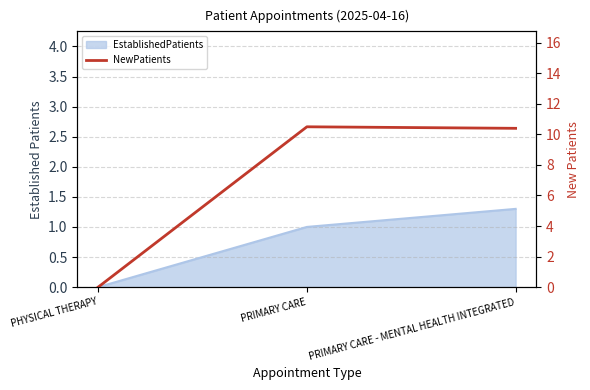

What is the label of the 3rd point from the right?

PHYSICAL THERAPY